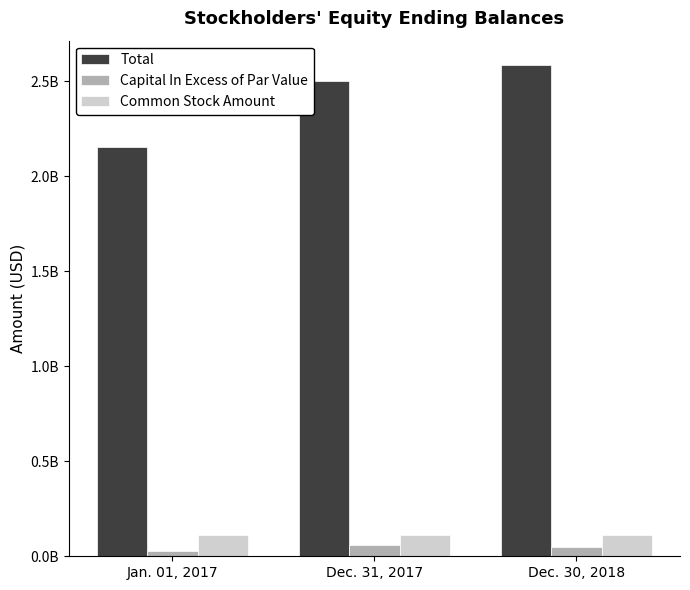

Does the chart contain any negative values?

No